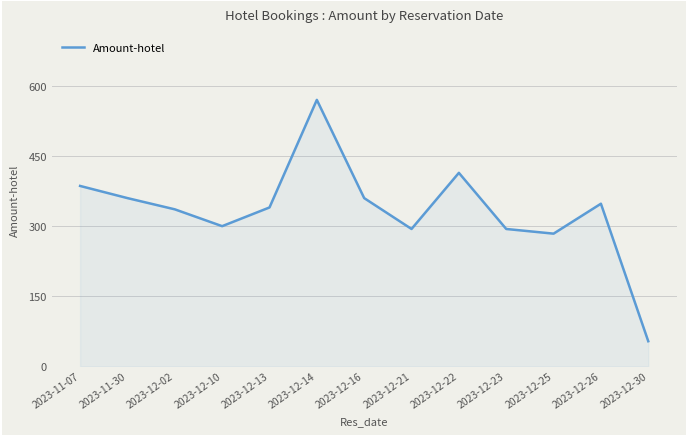

At which label does the data first exceed 340?

2023-11-07